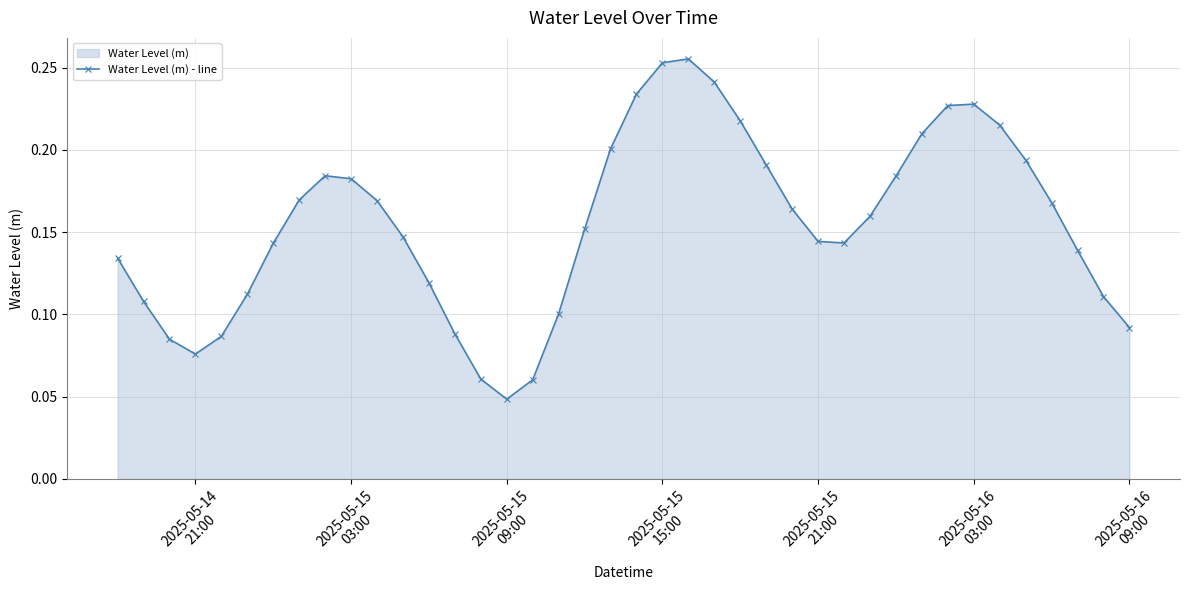

What is the sum of all values?

6.2